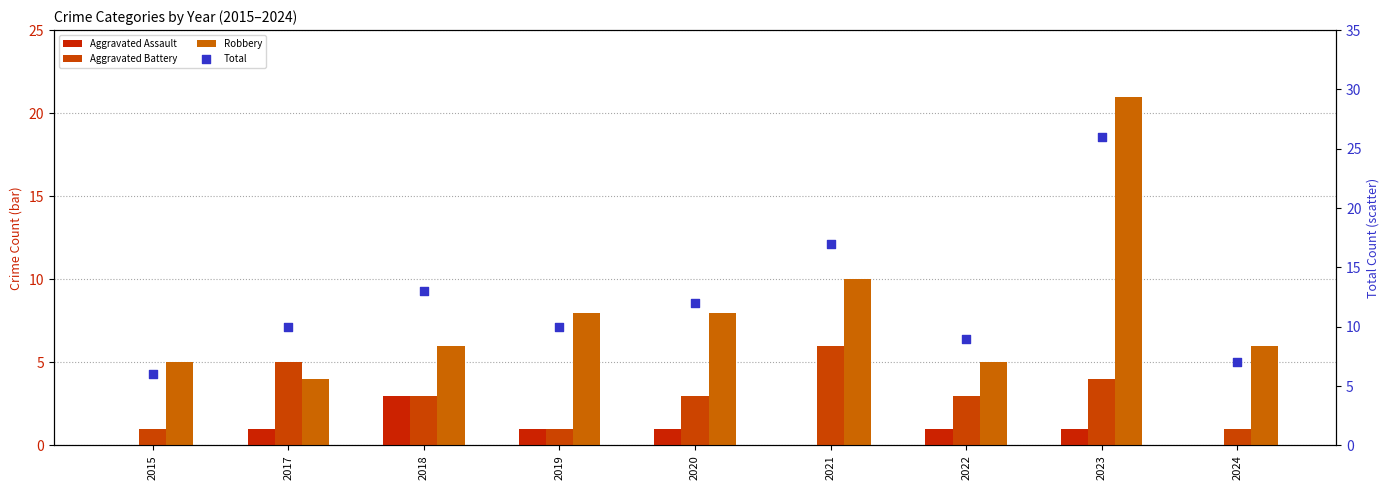

At which category is the sum across all series the highest?

2023